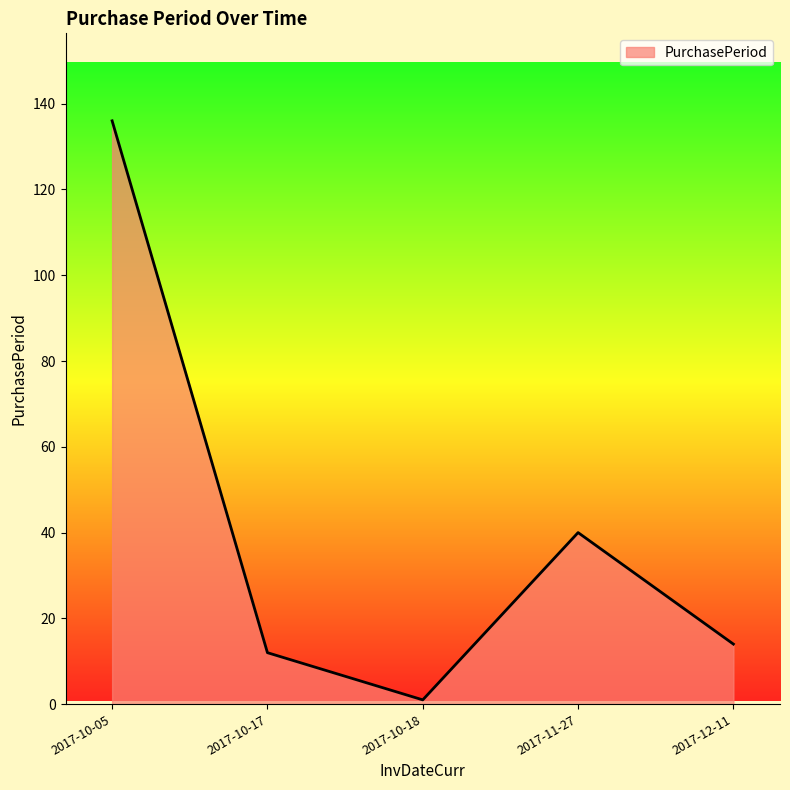

List the labels in order of value, smallest first.

2017-10-18, 2017-10-17, 2017-12-11, 2017-11-27, 2017-10-05